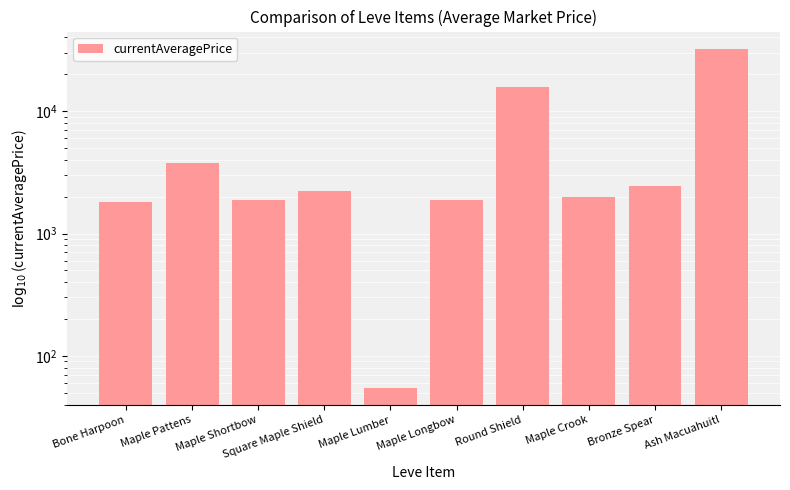

Rank the categories by value from lowest to highest.

Maple Lumber, Bone Harpoon, Maple Shortbow, Maple Longbow, Maple Crook, Square Maple Shield, Bronze Spear, Maple Pattens, Round Shield, Ash Macuahuitl